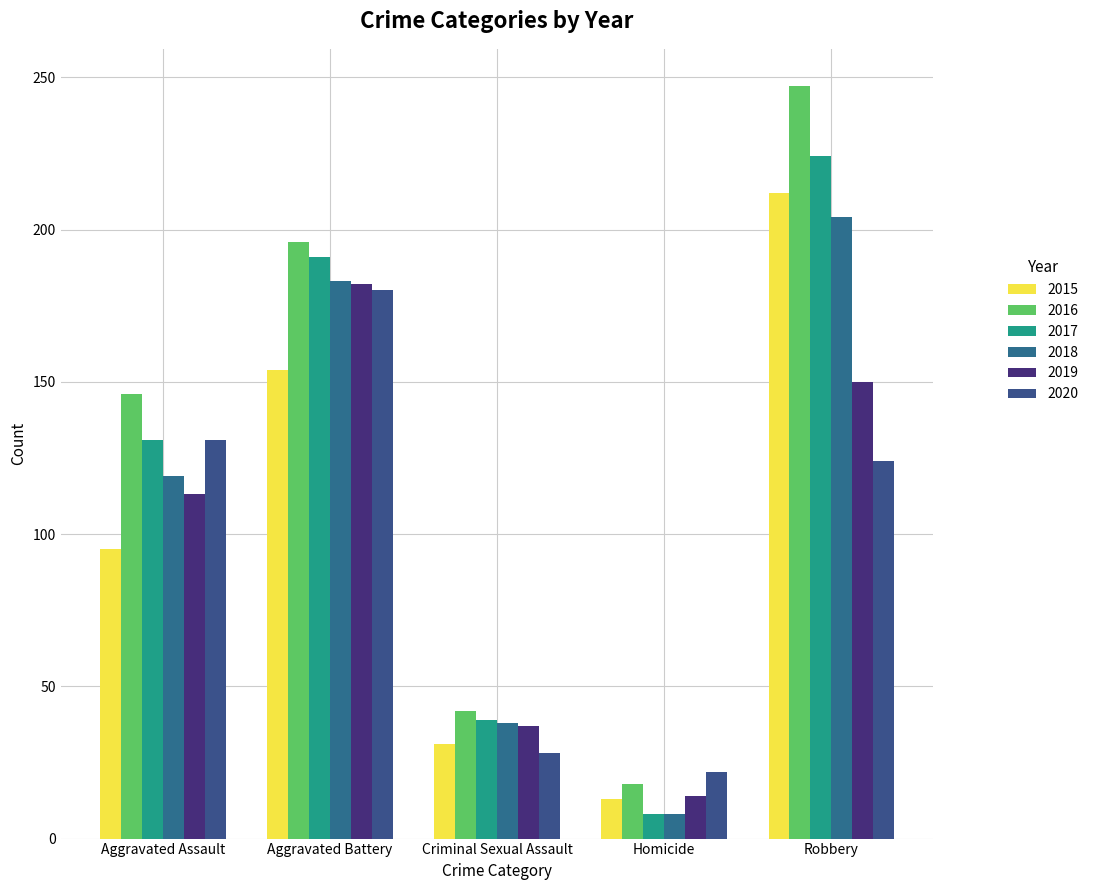

What is the difference between the highest and lowest values at Aggravated Assault?

51